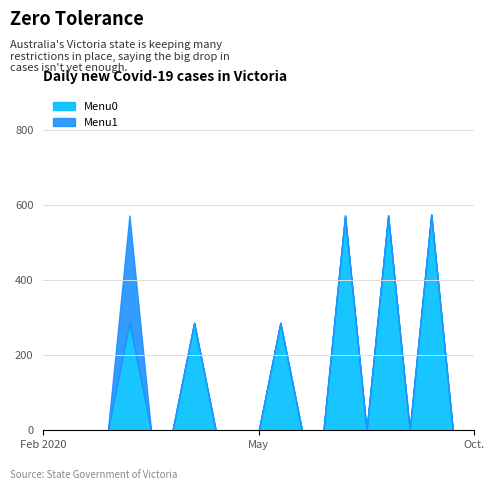

What is the maximum value for Menu0?

574.3